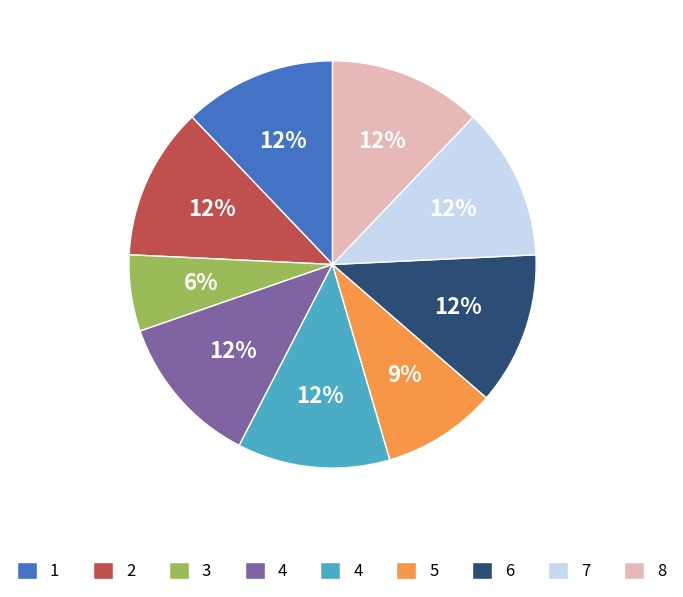

Count the number of slices in the pie.

9